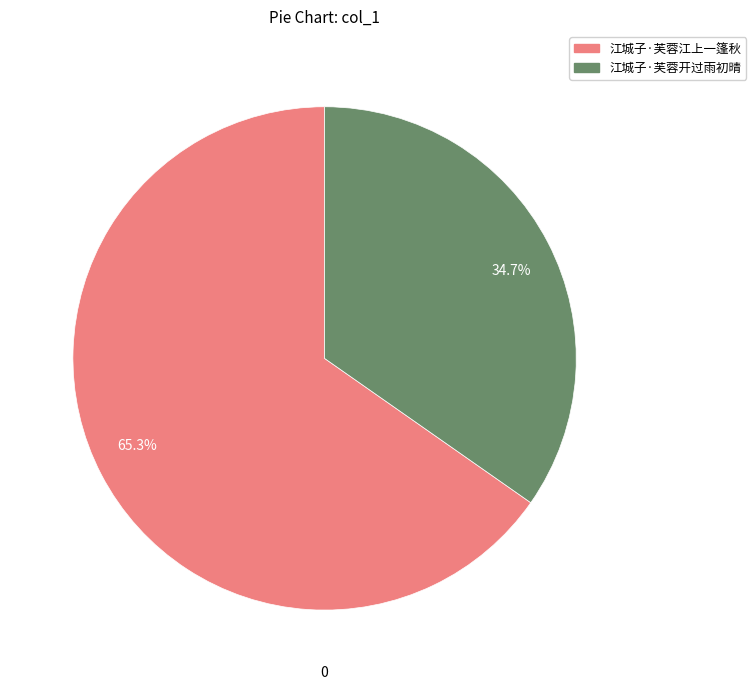

What is the ratio of the value at 34.7% to the value at 65.3%?

0.5